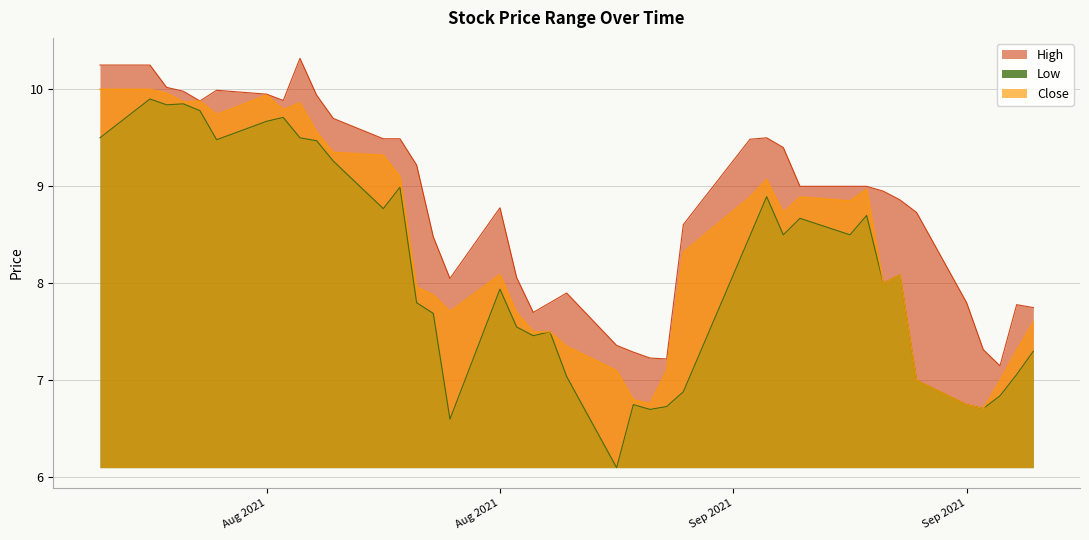

Count the number of data series in this chart.

3